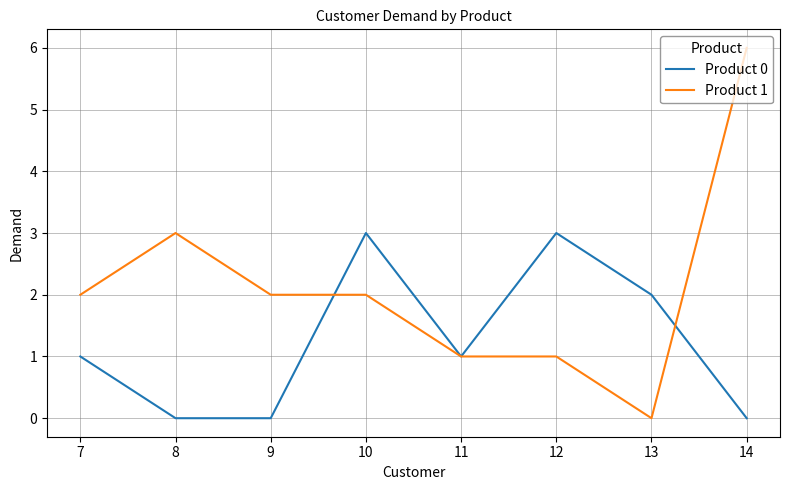

What is the sum of all Product 1 values?

17